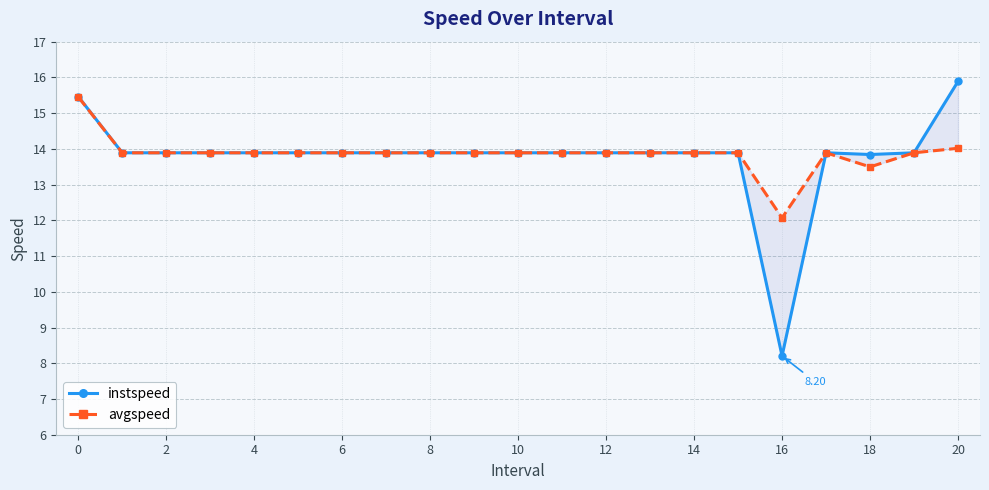

True or false: avgspeed has a value of 8.6 at 17.

False